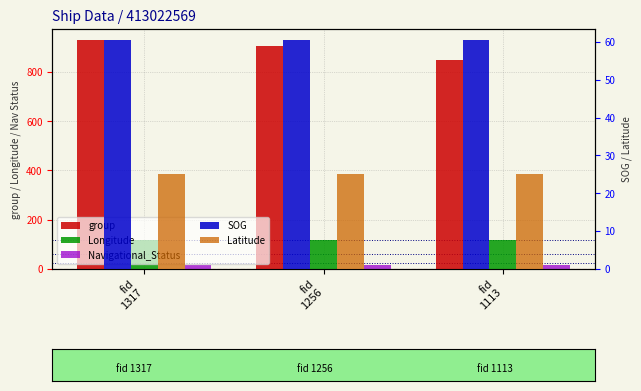

Reading left to right, what are all the values shown in this chart?

group: 928.0	904.0	847.0
Longitude: 119.2	119.2	119.2
Navigational_Status: 15.0	15.0	15.0
SOG: 60.4	60.4	60.4
Latitude: 25.1	25.1	25.1